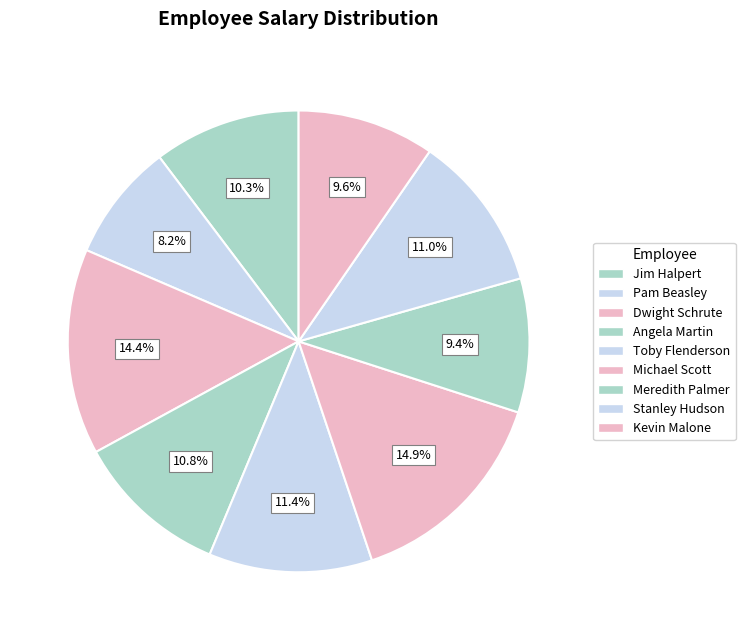

How many segments does this pie chart have?

9